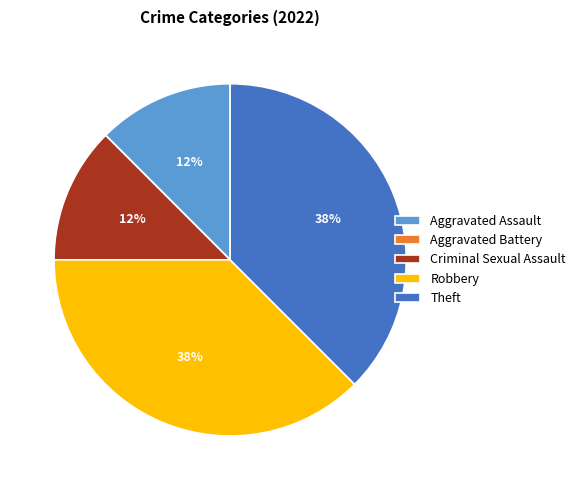

Is there any slice that represents more than half of the pie?

No